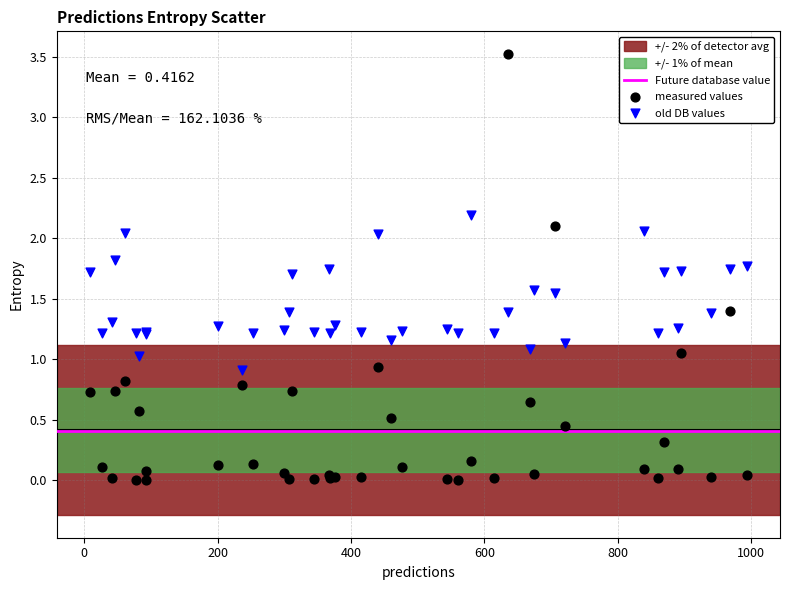

What is the X range (max minus min) for the scatter plot?

986.0